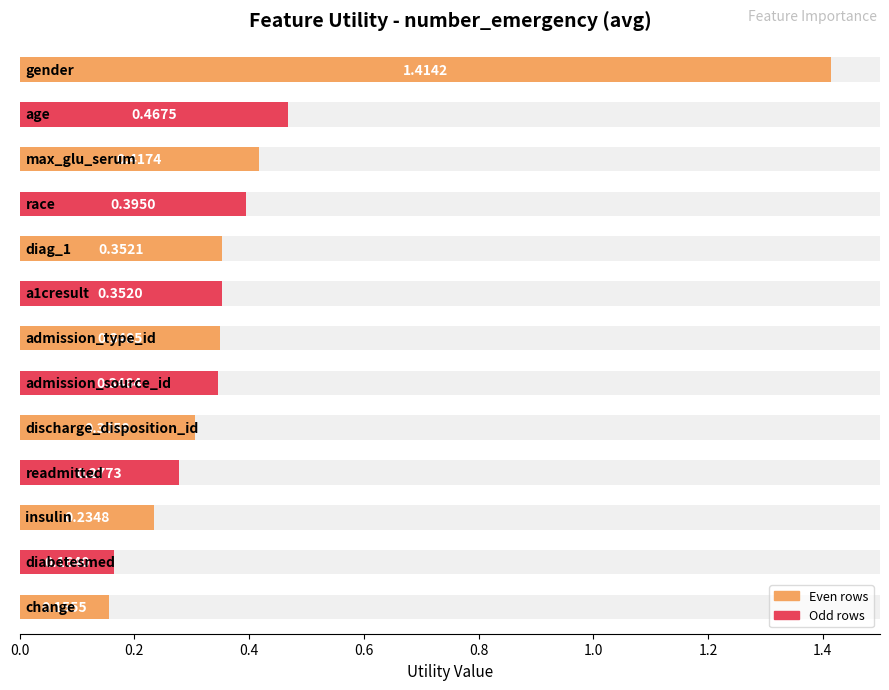

The value at 10 is 0.1. True or false?

False